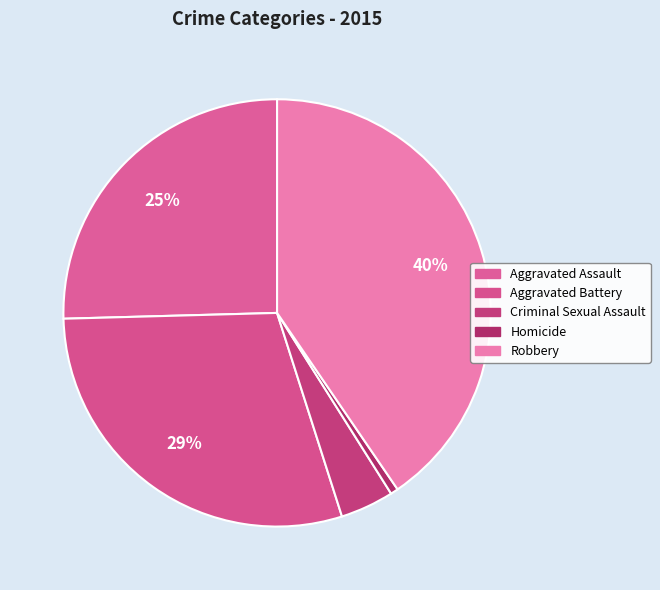

What is the ratio of the value at Aggravated Assault to the value at Aggravated Battery?

0.9